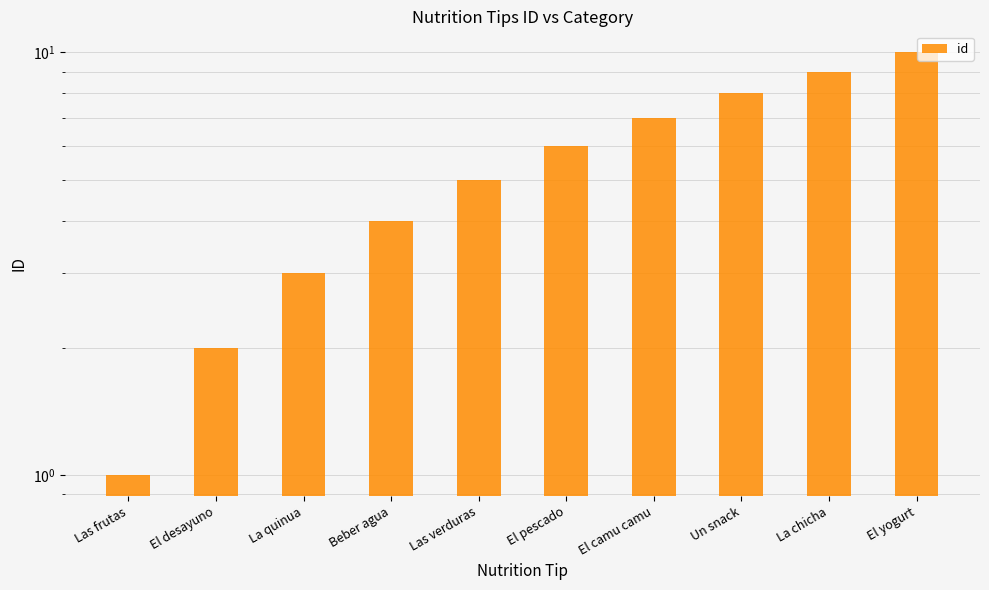

The value at La quinua is 3. True or false?

True